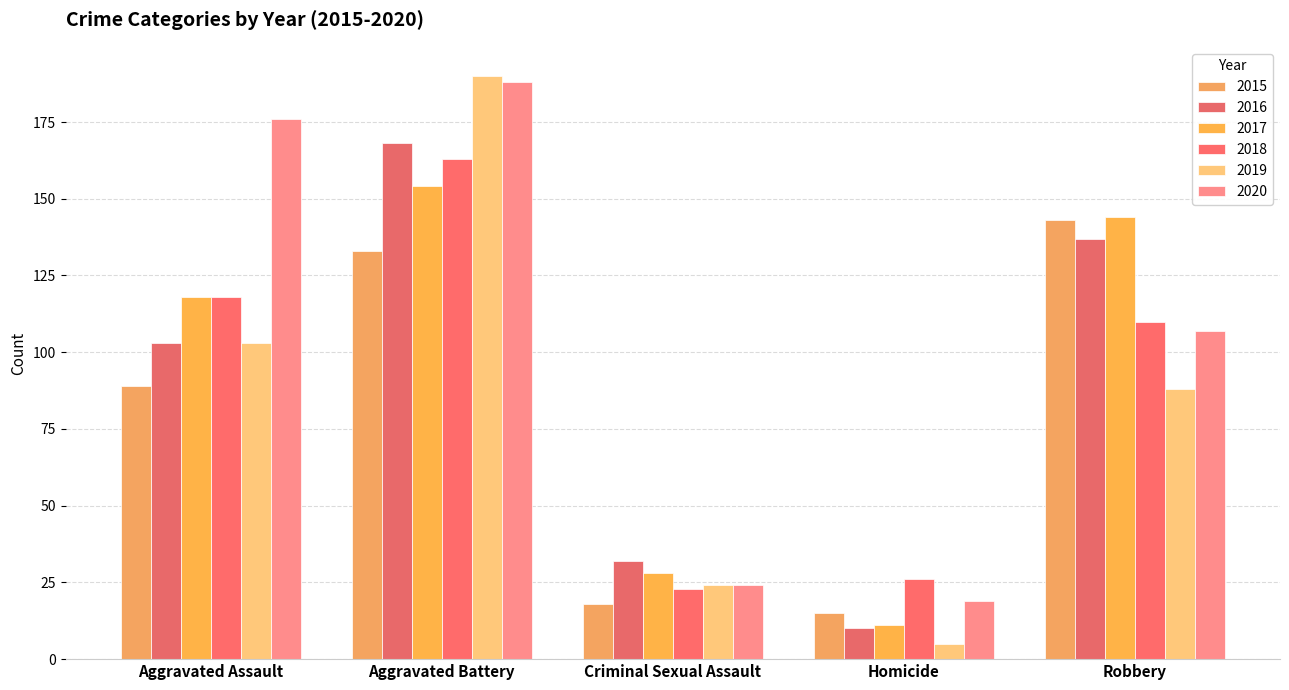

How many groups of bars are there?

5